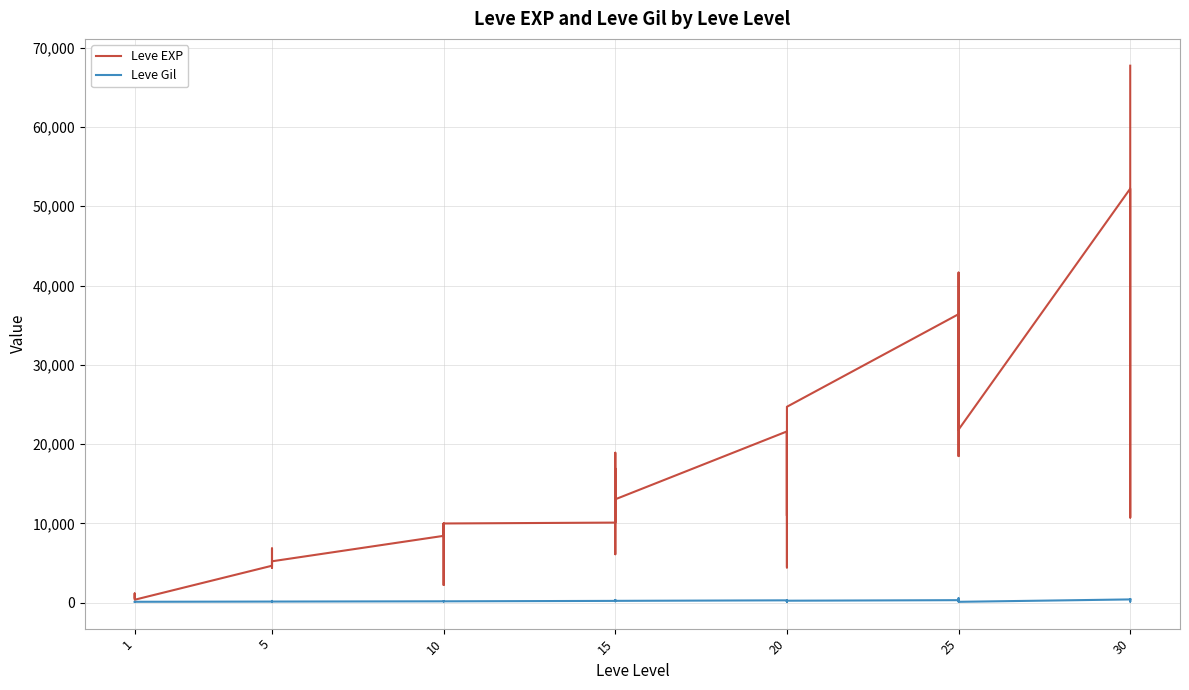

The value of Leve EXP at 30 is 70613. True or false?

False